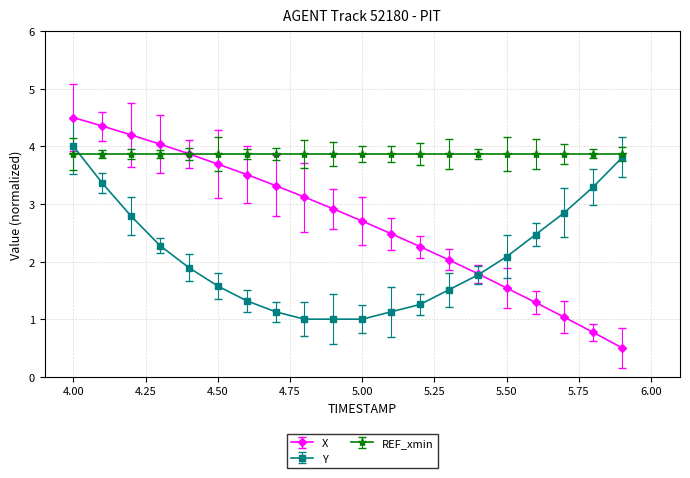

True or false: Y and X intersect in this chart.

True